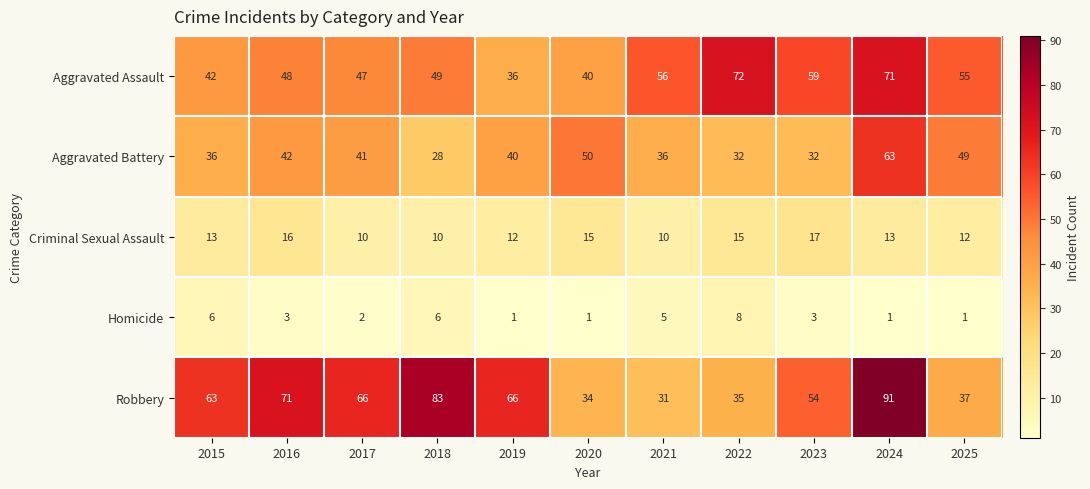

What value does the Criminal Sexual Assault series have at 2017?

10